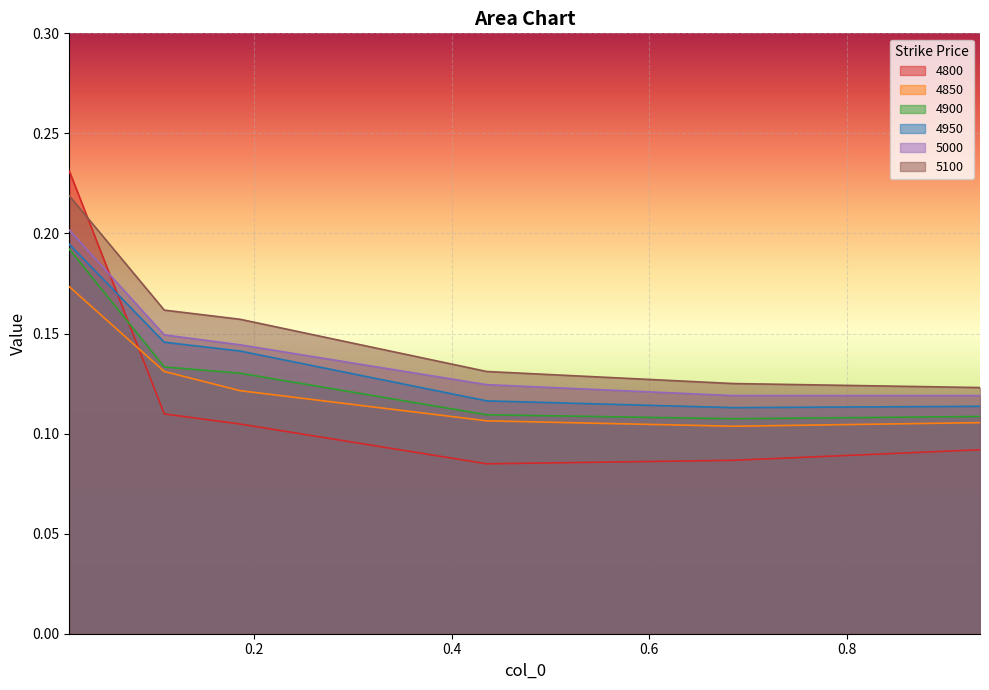

True or false: 4950 has more than 1 points higher than both neighbors.

False